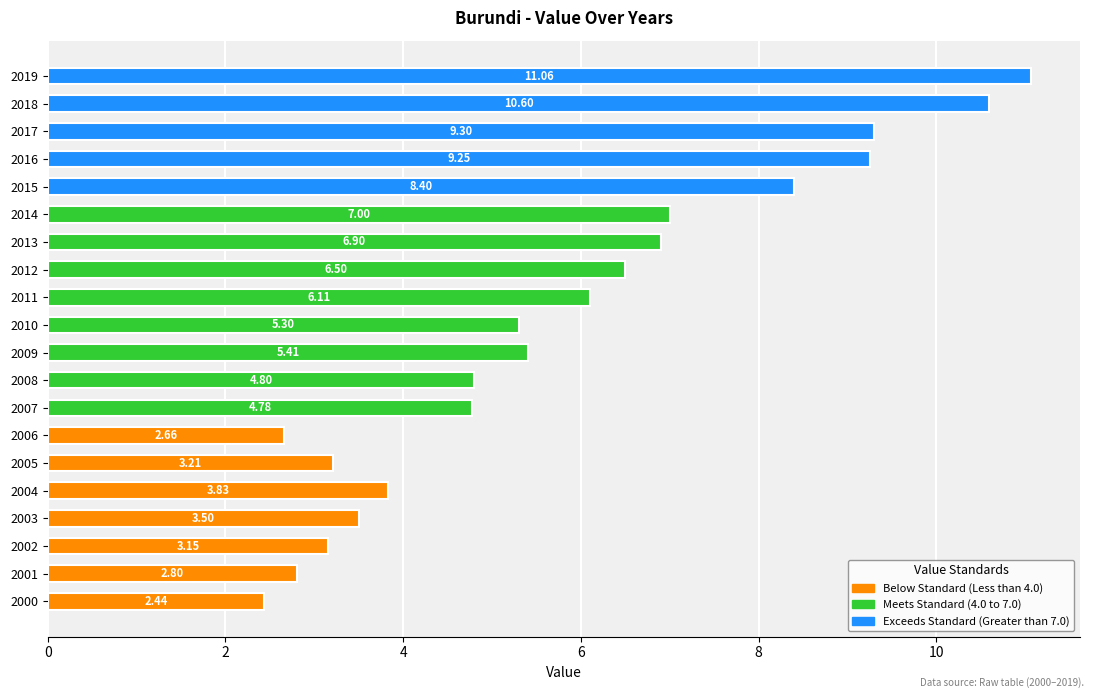

Where is the data nearest to the value 6?

2011